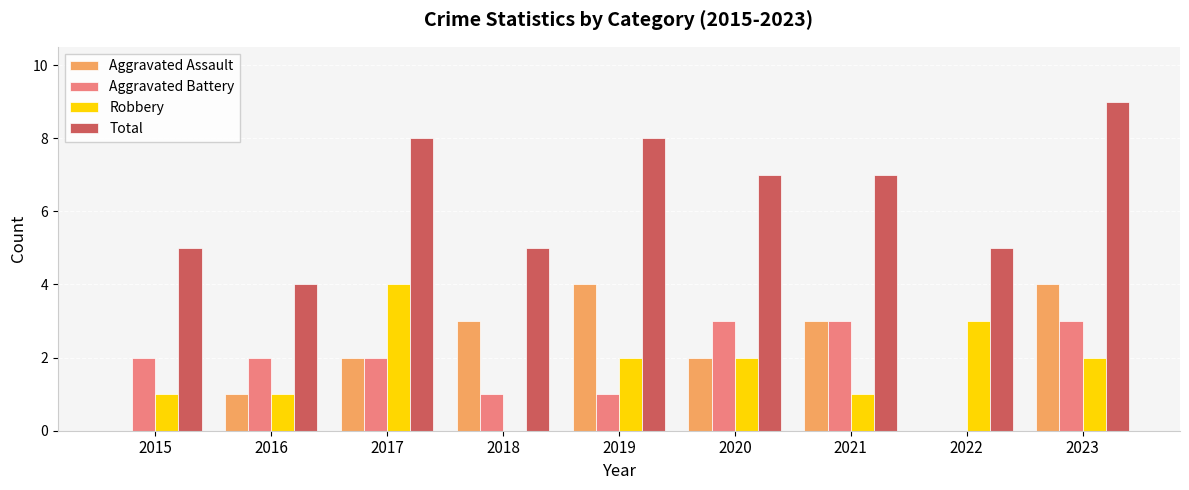

Does the chart contain stacked bars?

No